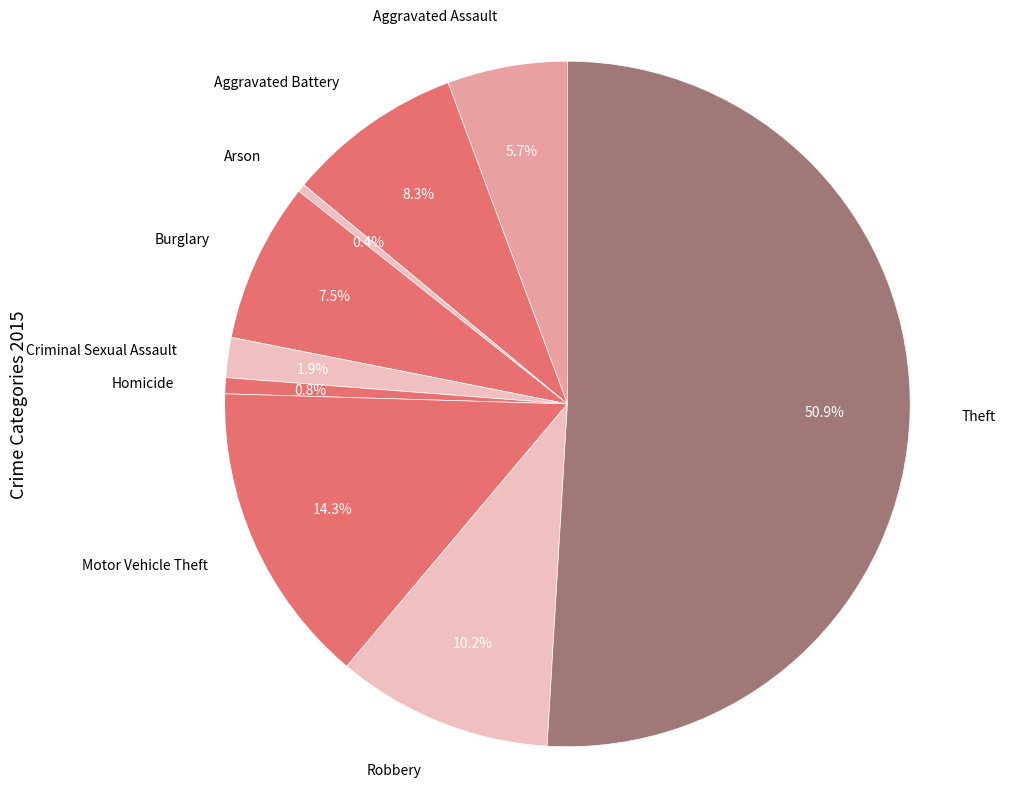

How many slices are in this pie chart?

9